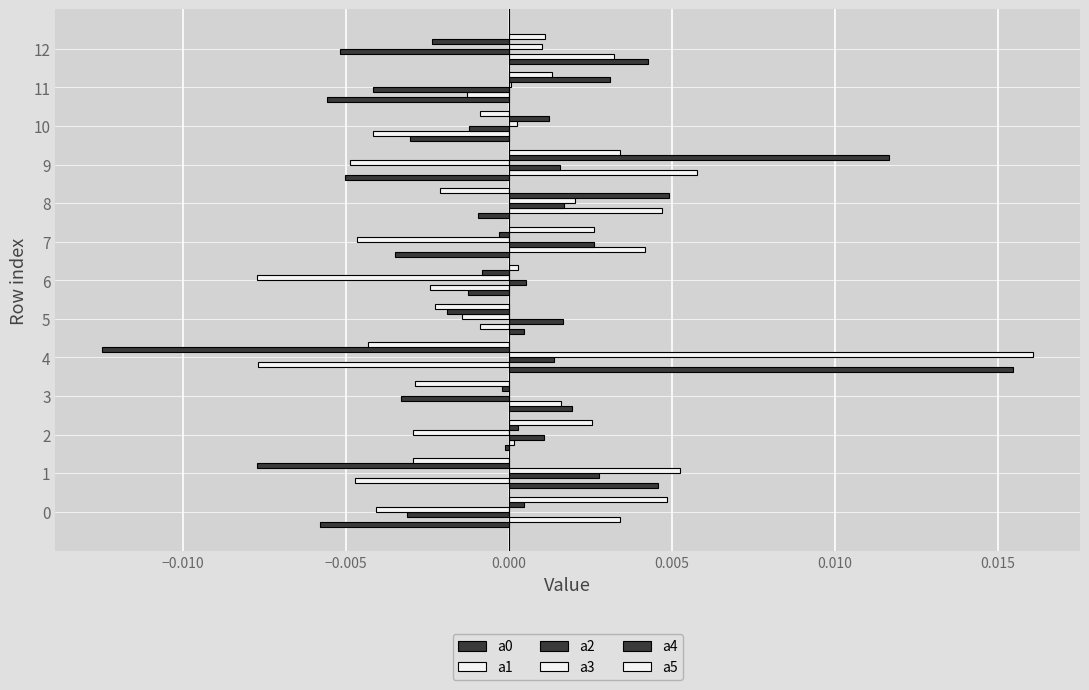

How many values in the a5 series exceed 0?

7